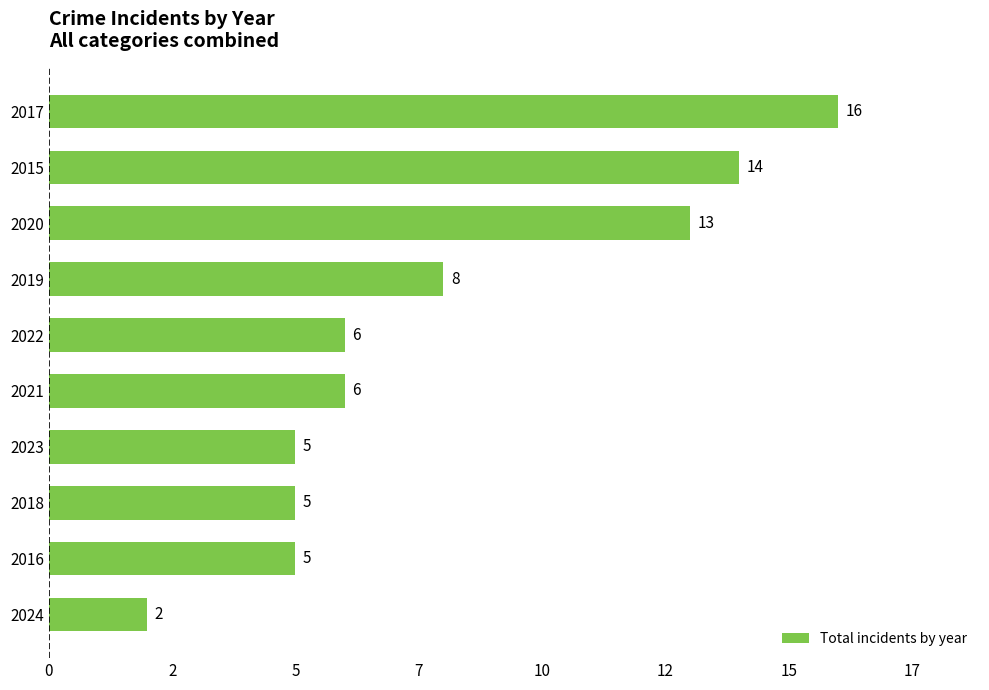

How many values exceed 6?

4